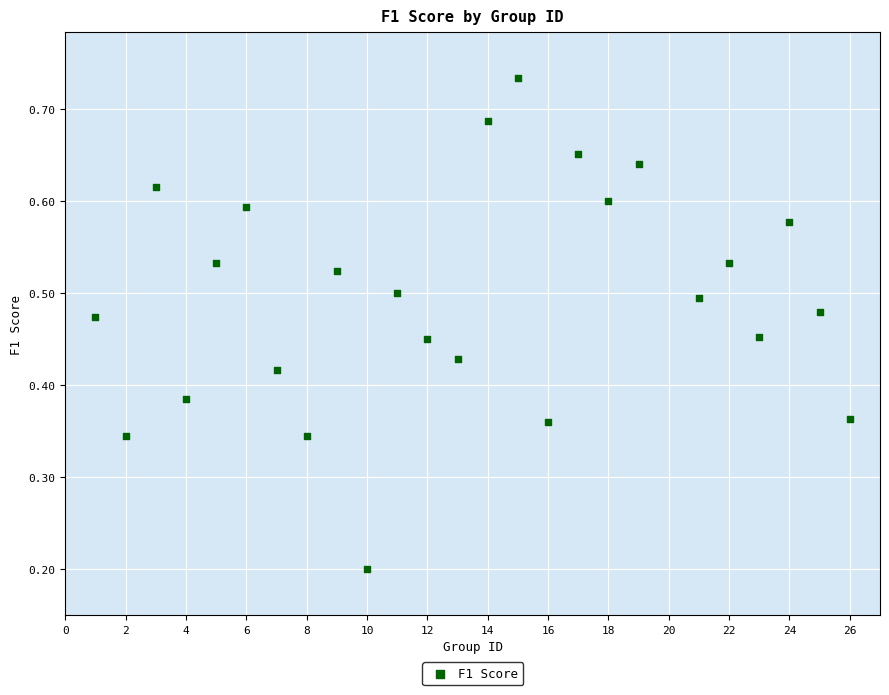

What is the range of X values (max minus min)?

25.0